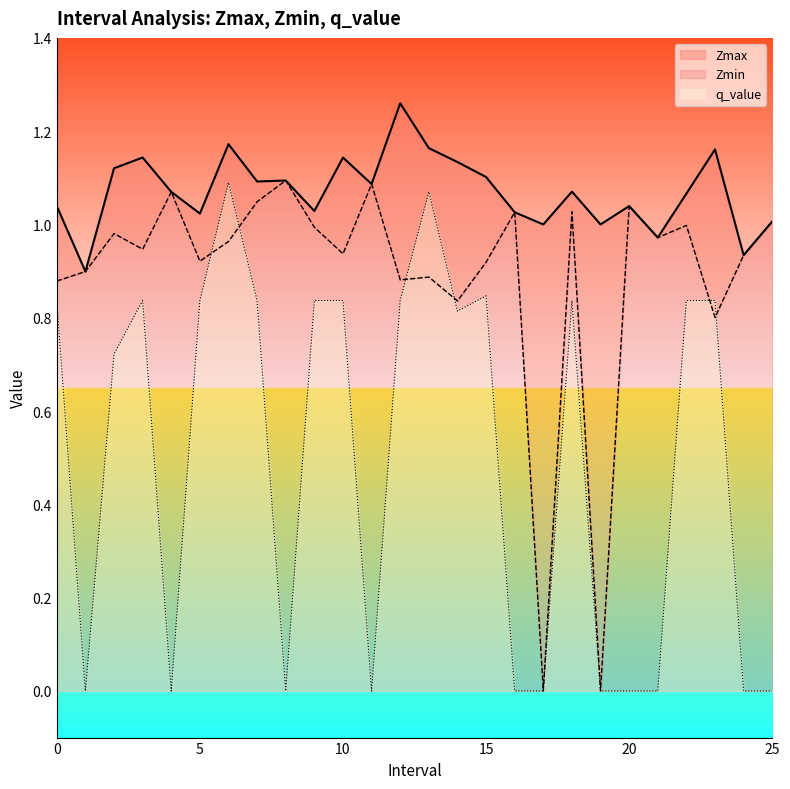

Rank the series by their average value, from highest to lowest.

Zmax, Zmin, q_value